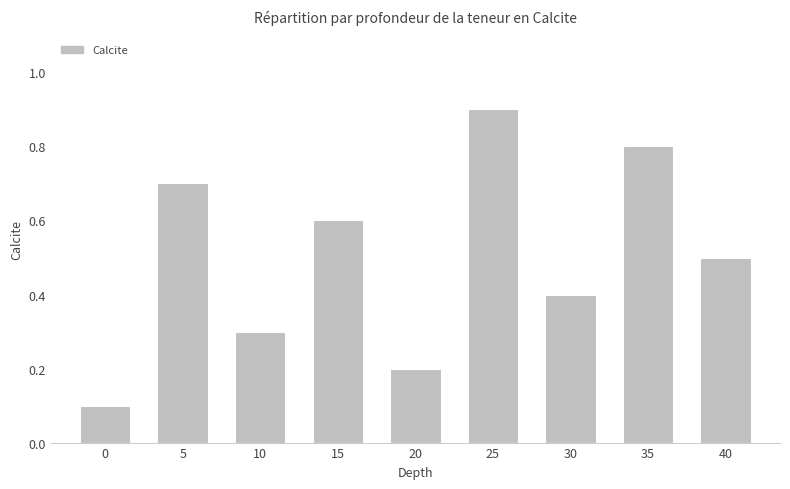

Rank the categories by value from highest to lowest.

25, 35, 5, 15, 40, 30, 10, 20, 0